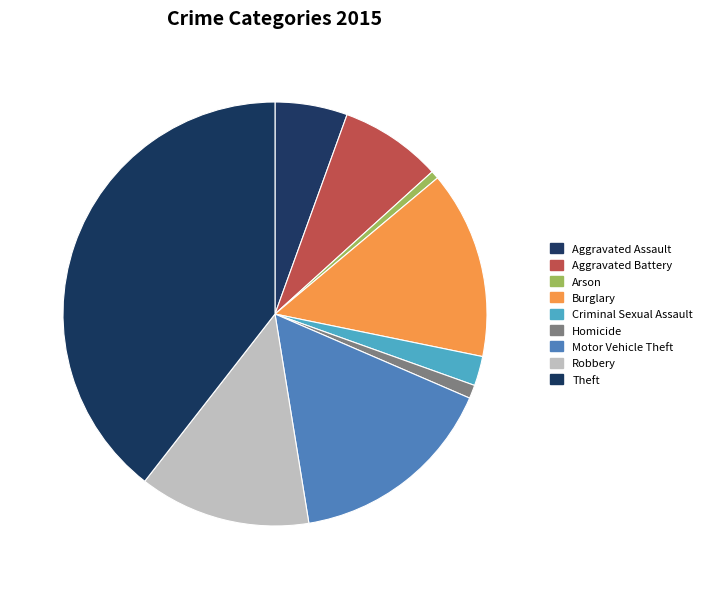

How many segments does this pie chart have?

9